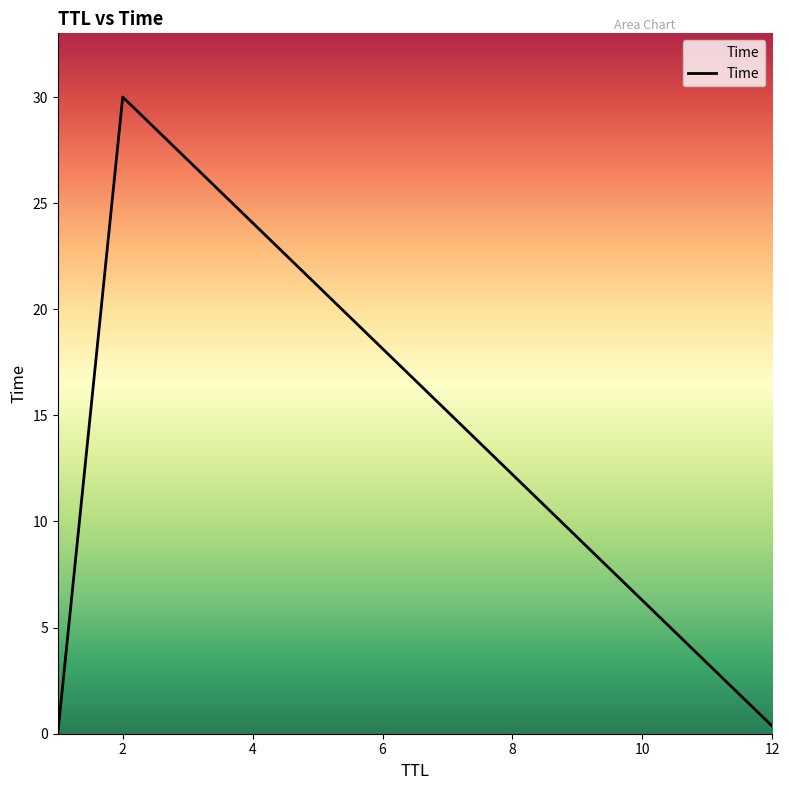

What is the sum of all values?

30.4